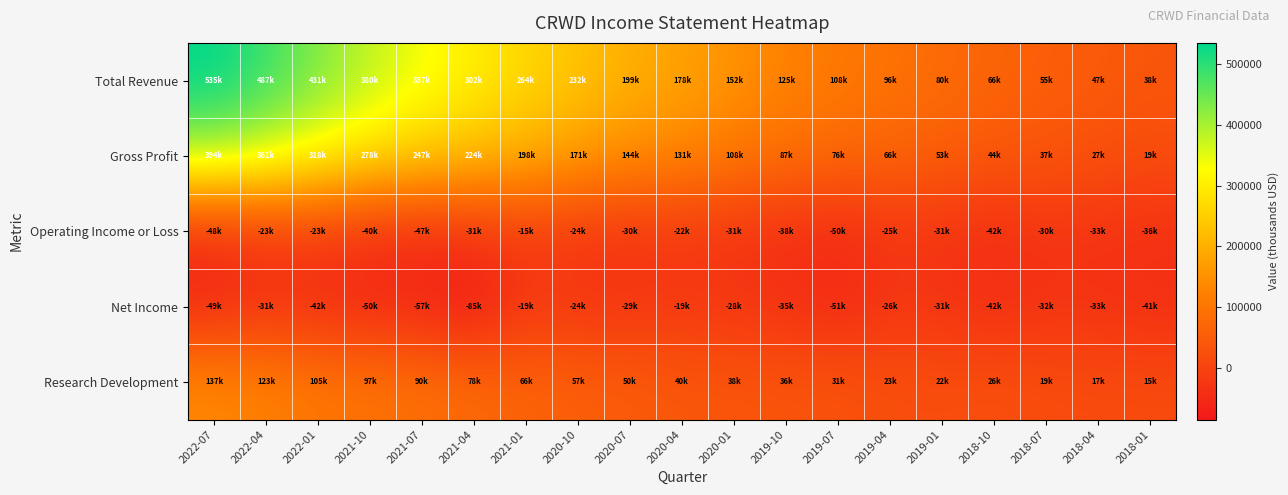

Rank the series at 2020-04 from highest to lowest value.

Total Revenue, Gross Profit, Research Development, Net Income, Operating Income or Loss